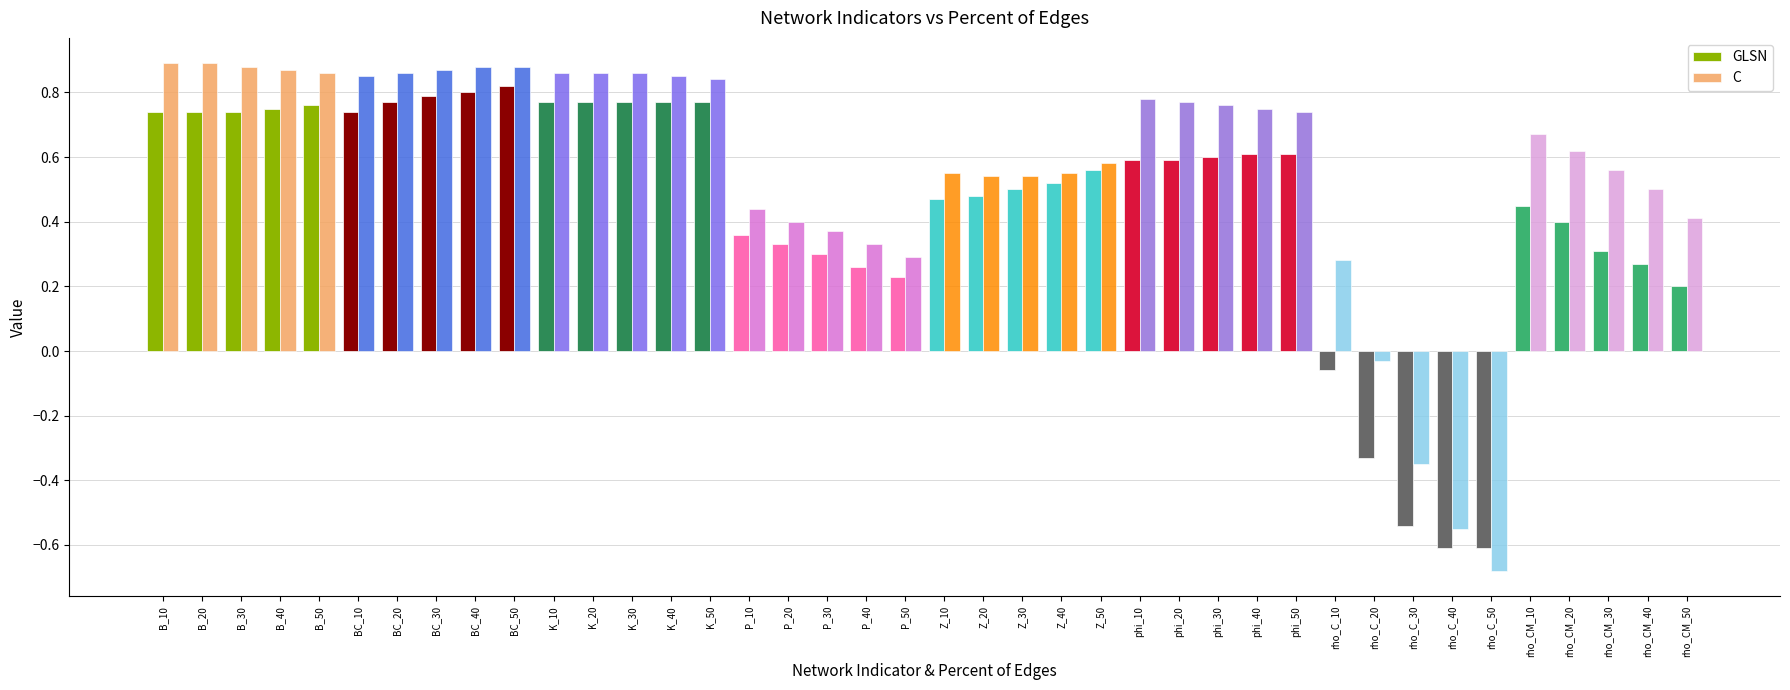

At phi_10, list the series in order from smallest to largest.

GLSN, C